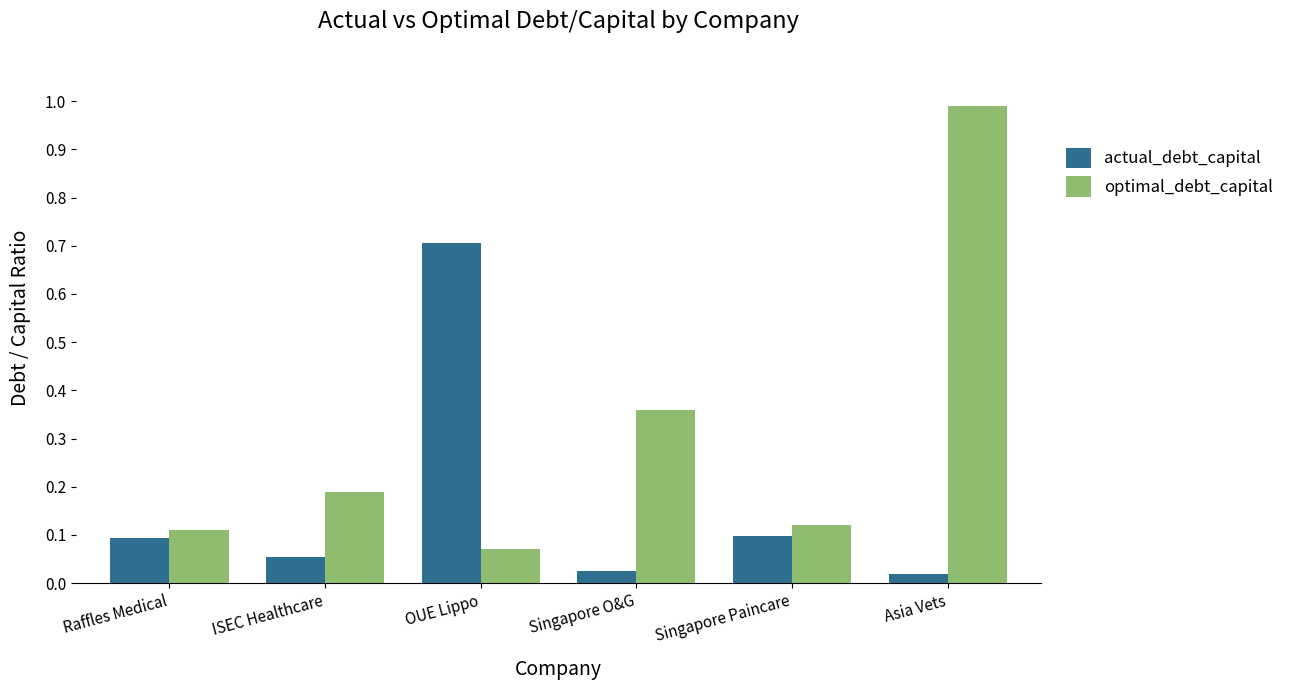

What is the sum of all optimal_debt_capital values?

1.8